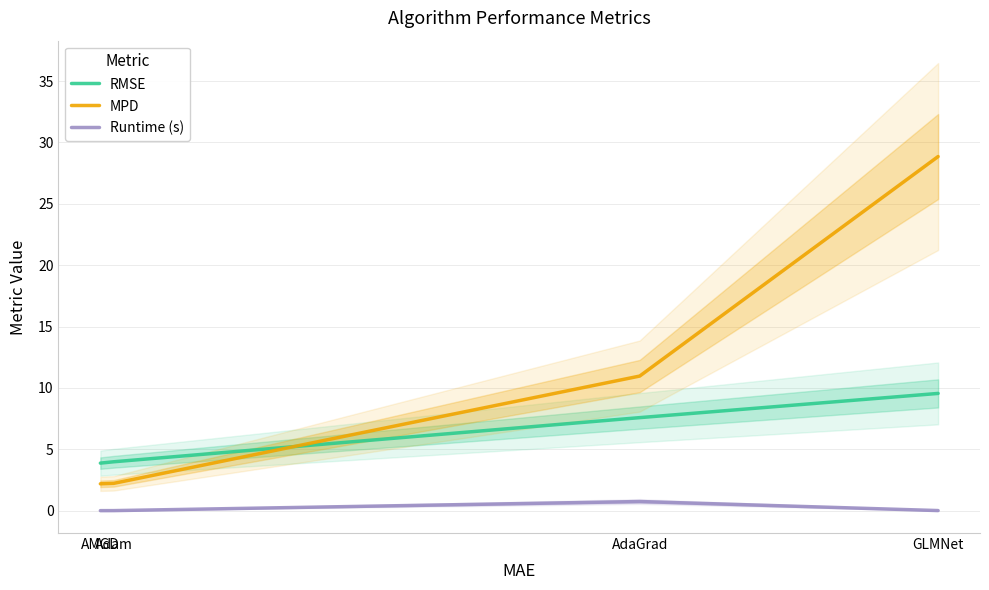

The value of RMSE at AdaGrad is 7.6. True or false?

True